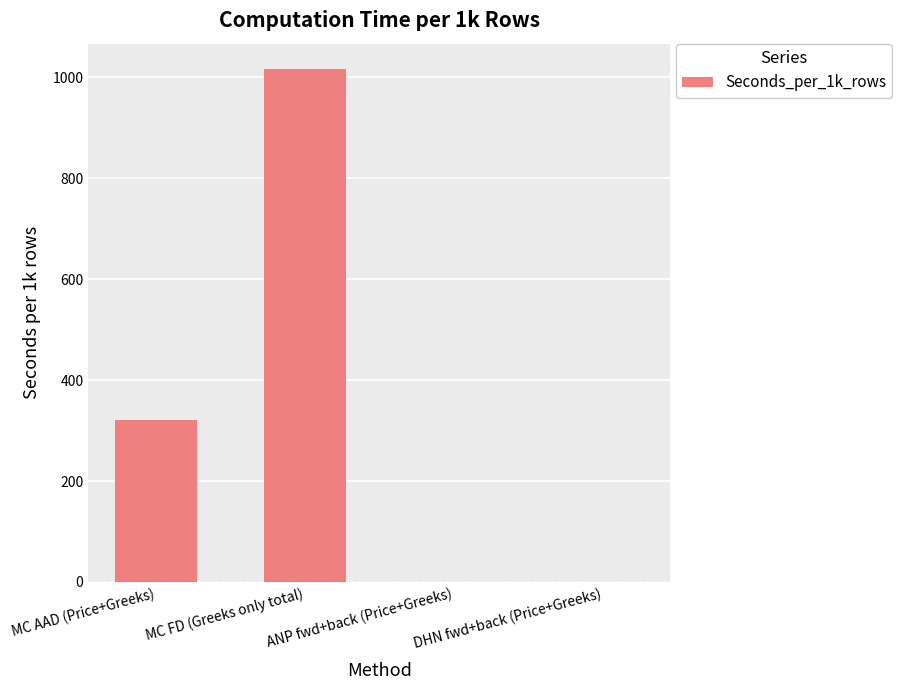

The value at ANP fwd+back (Price+Greeks) is 0.0. True or false?

True